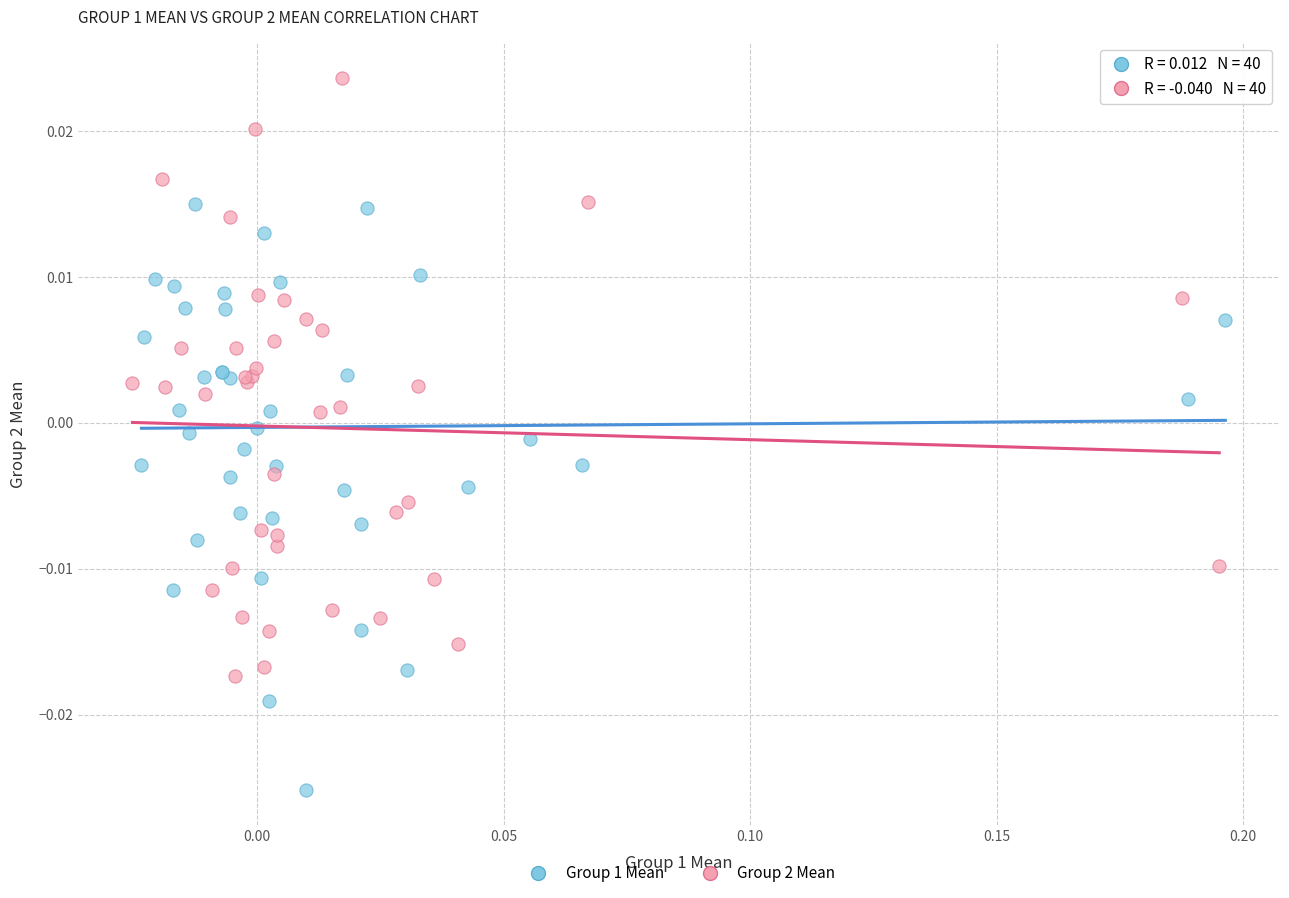

Which series reaches the maximum Y coordinate?

Group 2 Mean